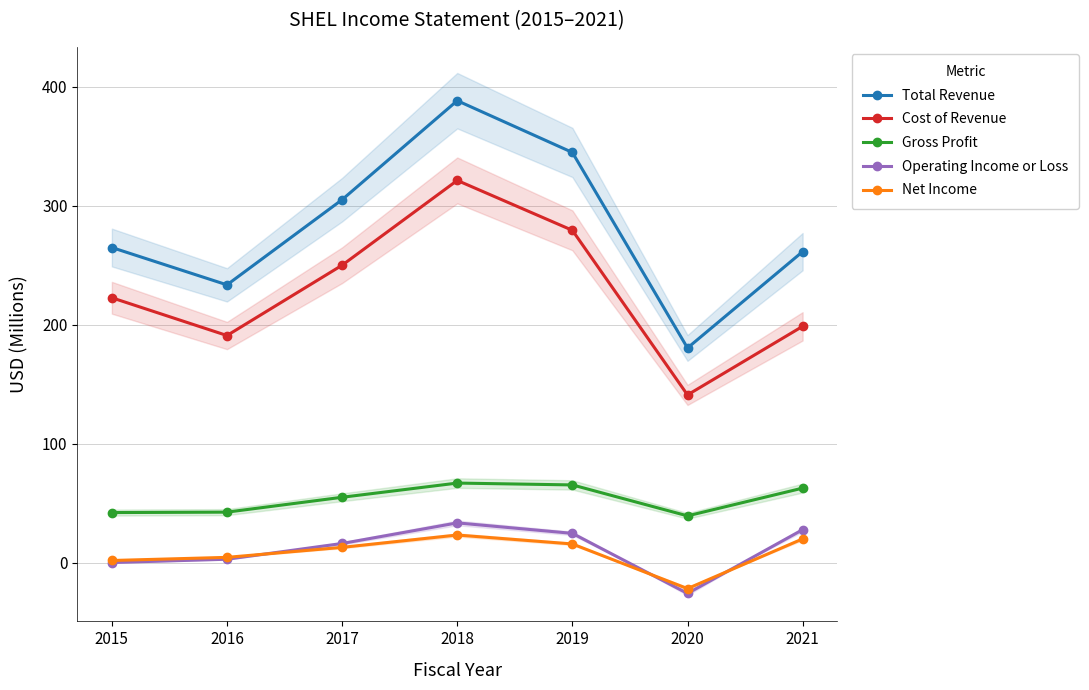

At 2021, list the series in order from smallest to largest.

Net Income, Operating Income or Loss, Gross Profit, Cost of Revenue, Total Revenue